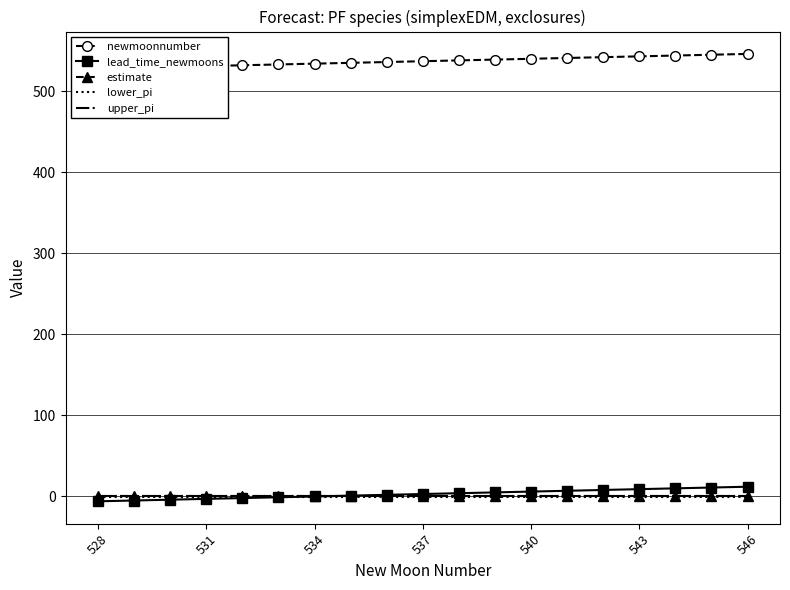

The lower_pi series shows -0.9 at 546. True or false?

True